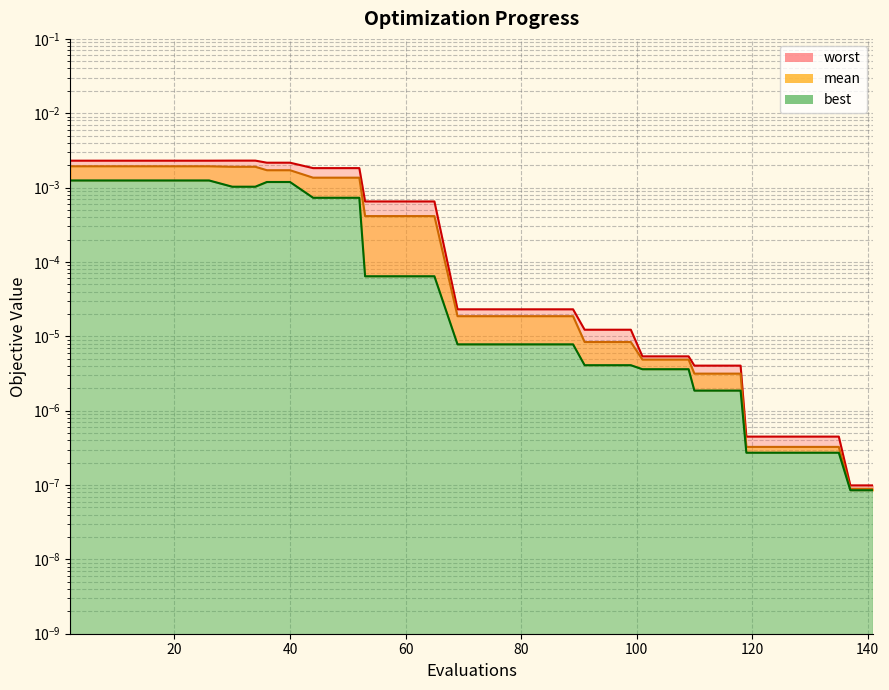

Is it true that mean equals 0.0 at 25?

False